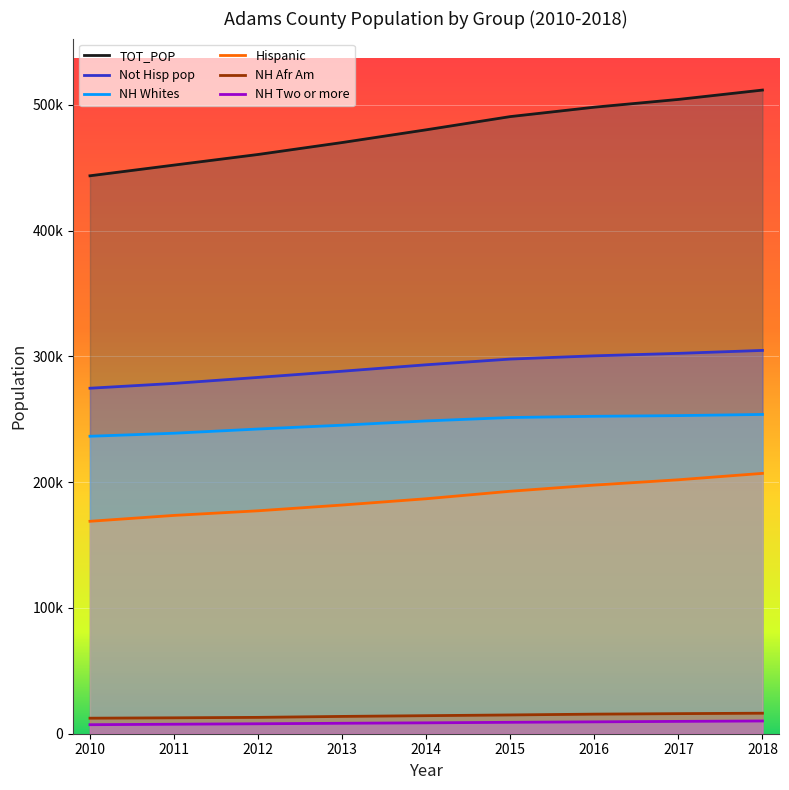

Which has a higher value, 2014 or 2012?

2014